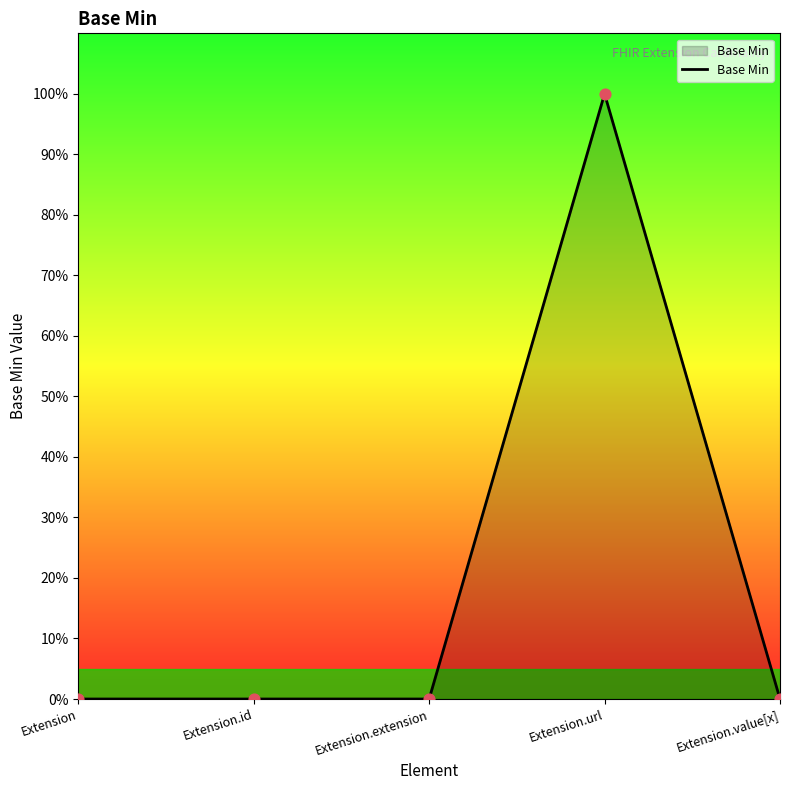

Which has a higher value, Extension.id or Extension.url?

Extension.url